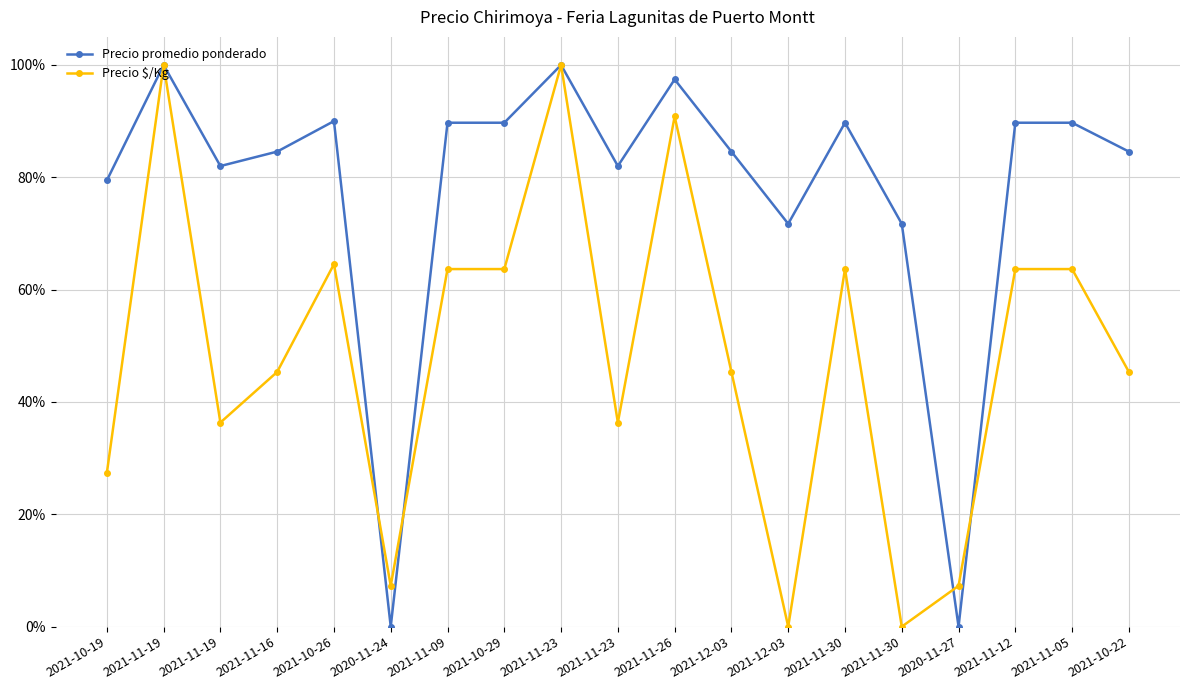

What are all the series names shown in the legend?

Precio promedio ponderado, Precio $/Kg